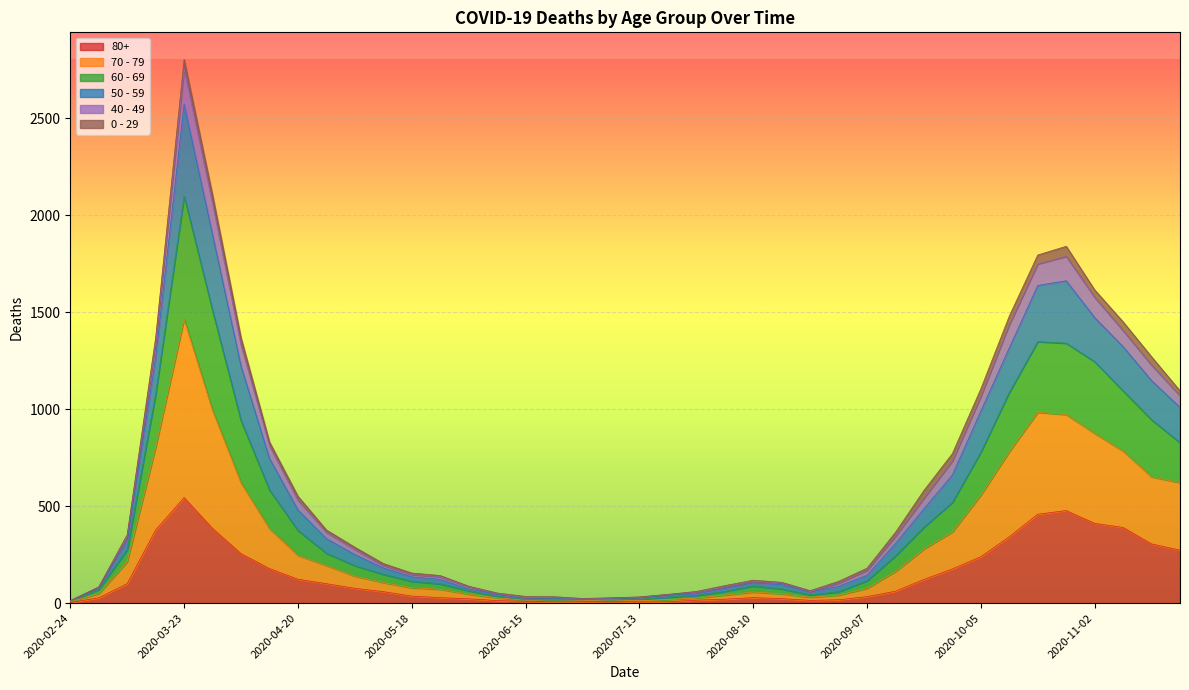

What is the greatest value displayed?

2803